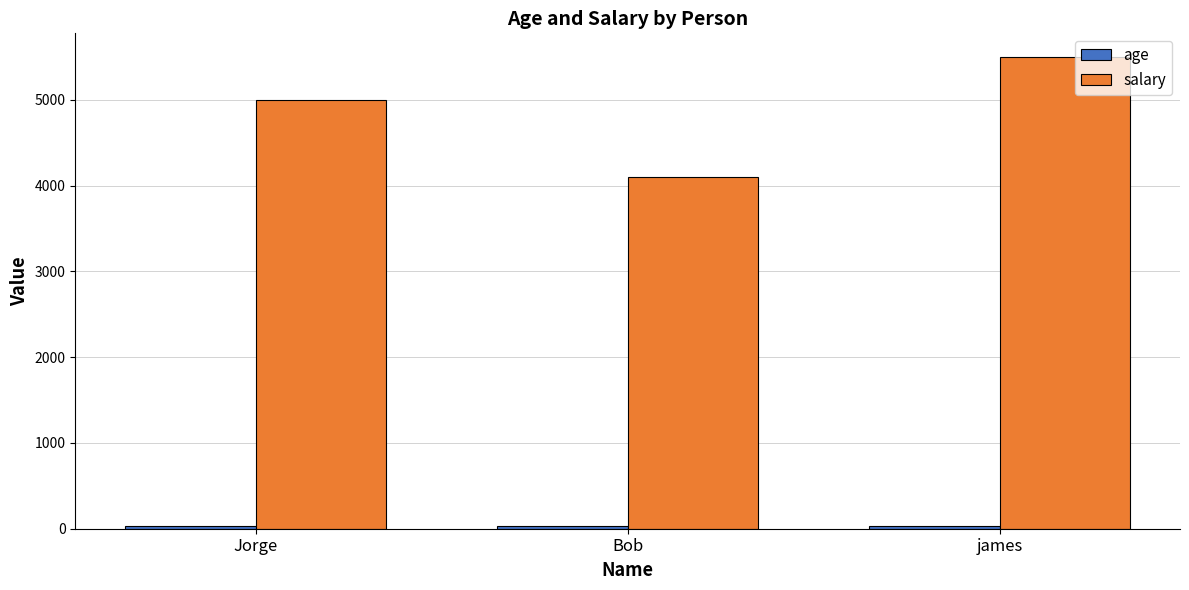

Which series has the largest total across all categories?

salary